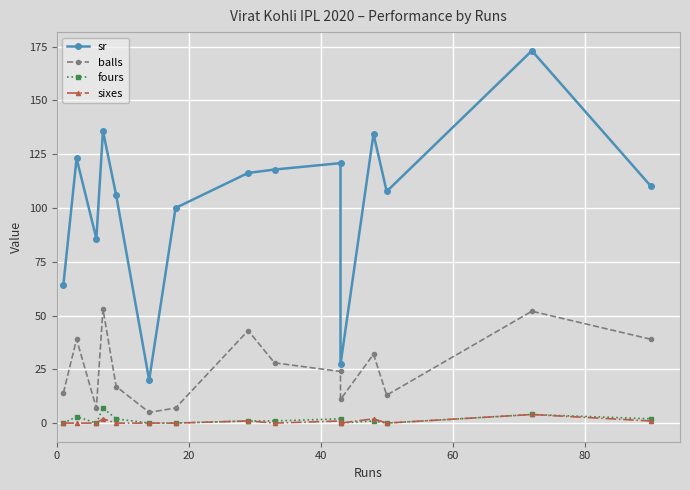

How many data points in sixes are above 0?

6